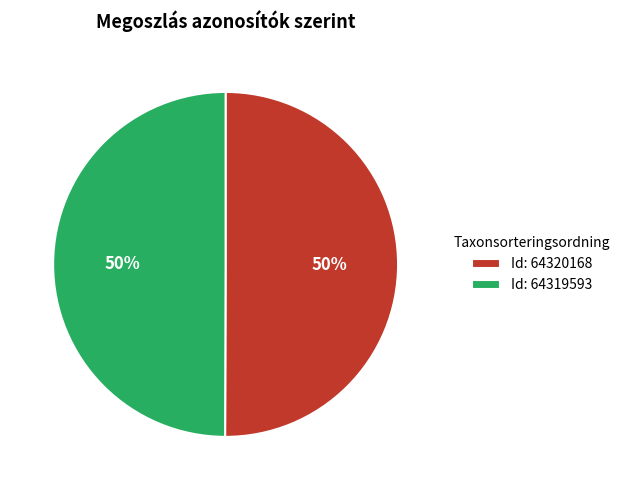

To the nearest percent, what percentage of the pie is Id: 64320168?

50%